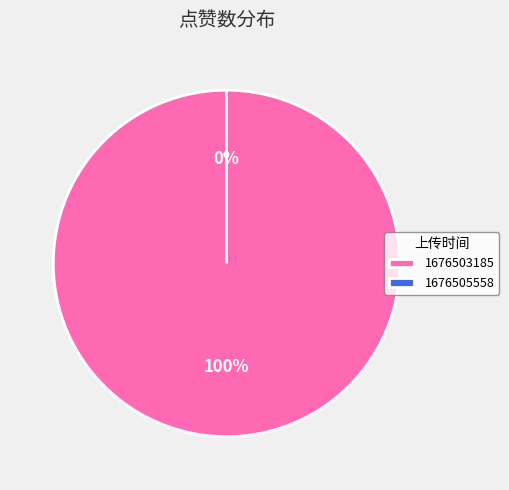

True or false: 1676503185 accounts for 100% of the total.

True